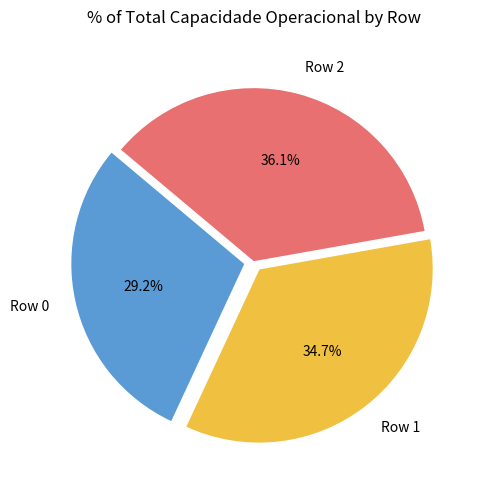

What is the ratio of the value at Row 2 to the value at Row 1?

1.0